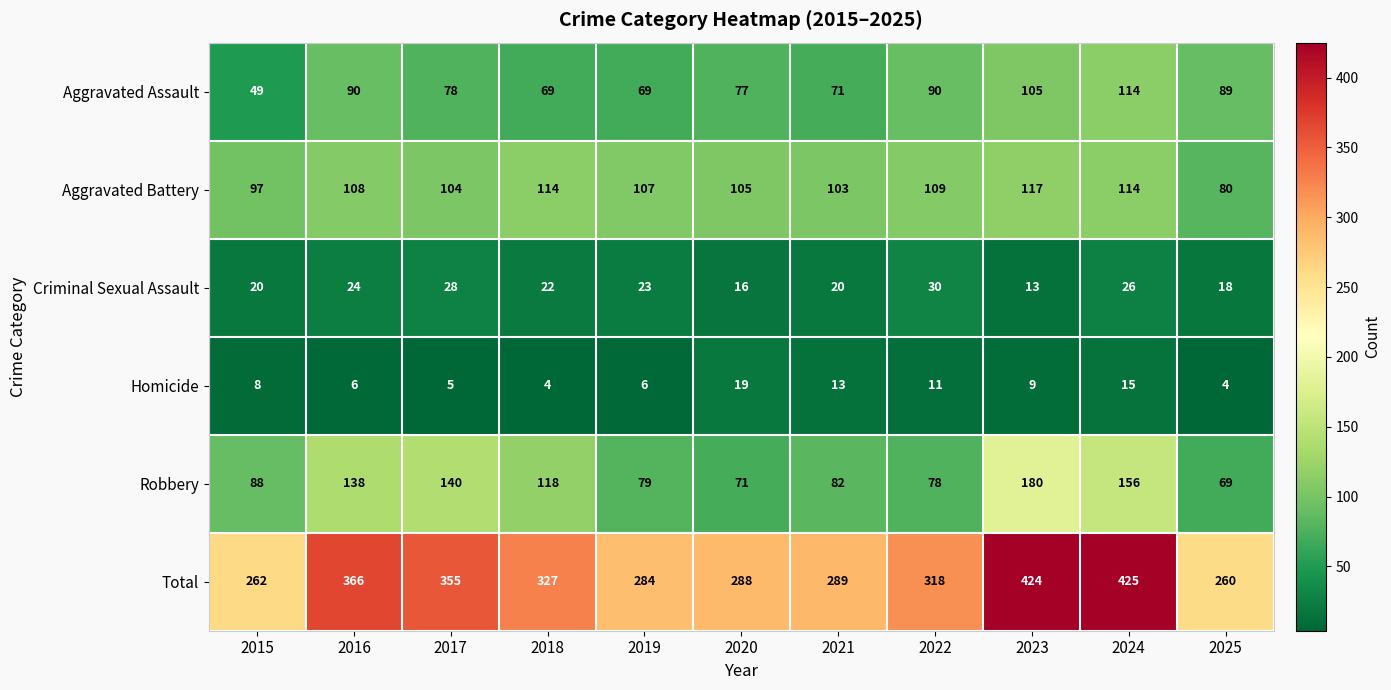

What is the sum of all Robbery values?

1199